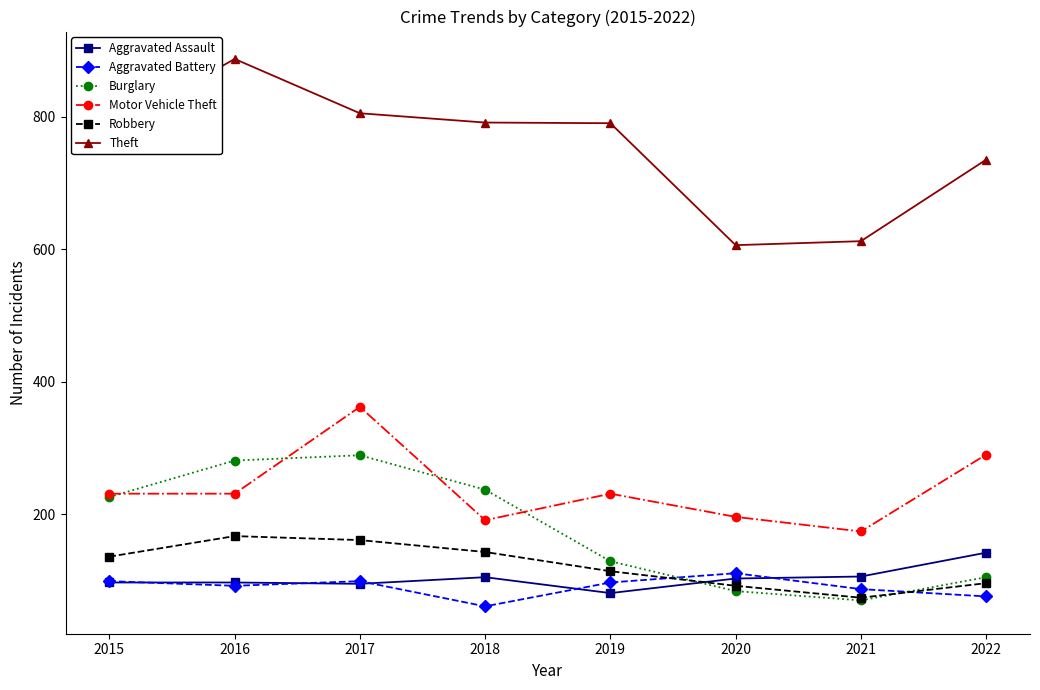

Is this an area chart (filled region under the line)?

No